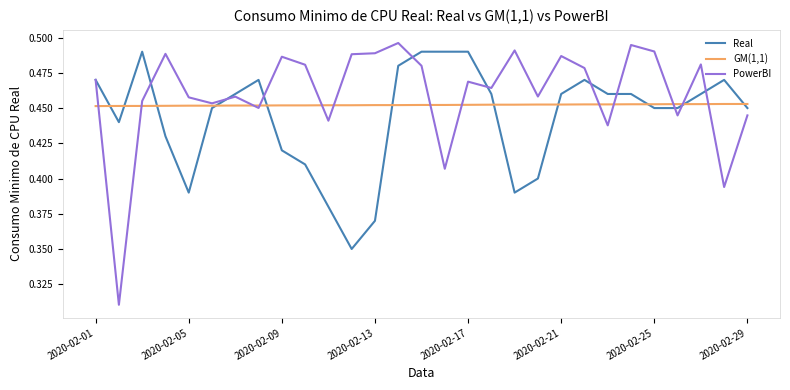

List the series in order of their overall mean, lowest first.

Real, GM(1,1), PowerBI